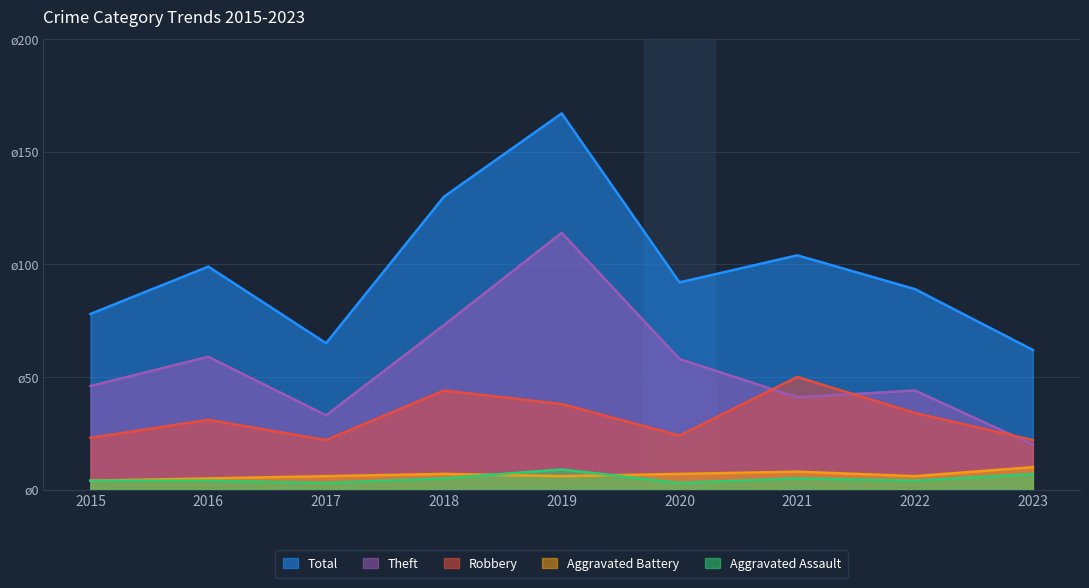

The value of Total at 2020 is 34. True or false?

False